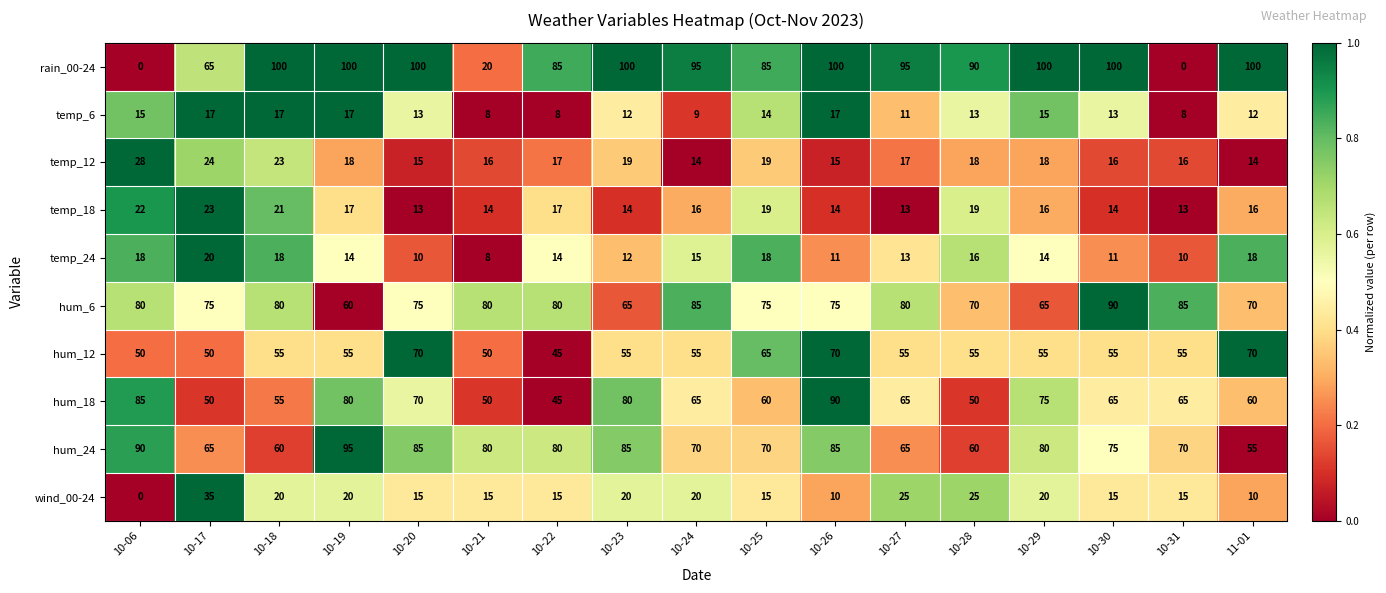

At which label does wind_00-24 first exceed 15?

10-17